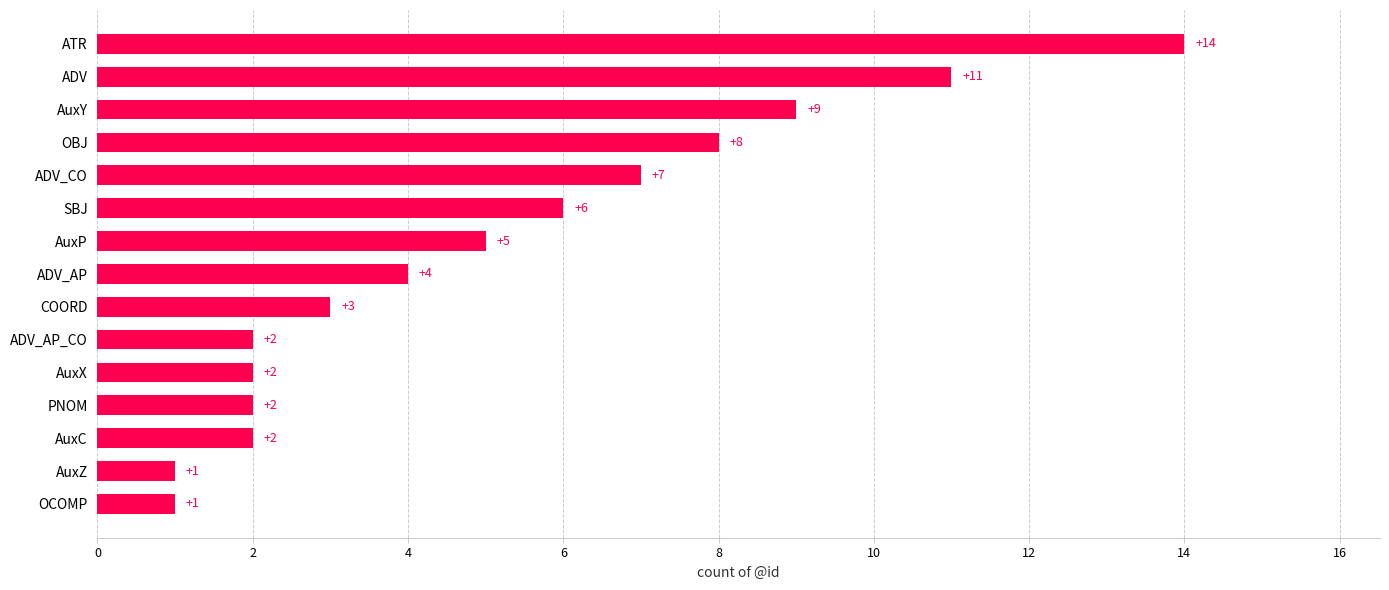

Reading bottom to top, what are all the values shown in this chart?

1	1	2	2	2	2	3	4	5	6	7	8	9	11	14